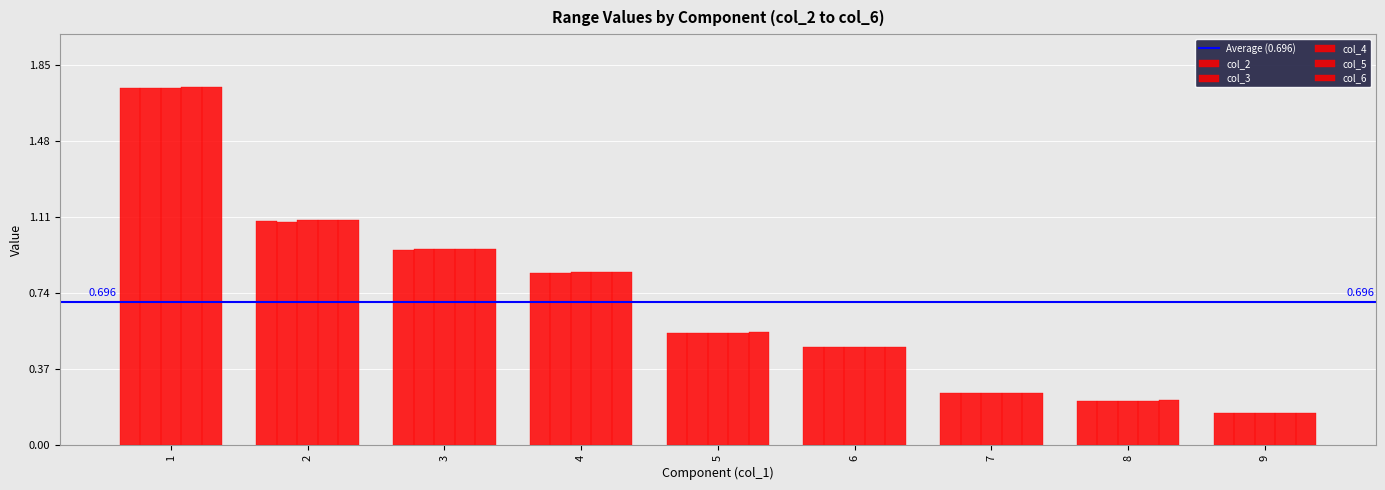

At which category does the chart reach its minimum across all series?

9